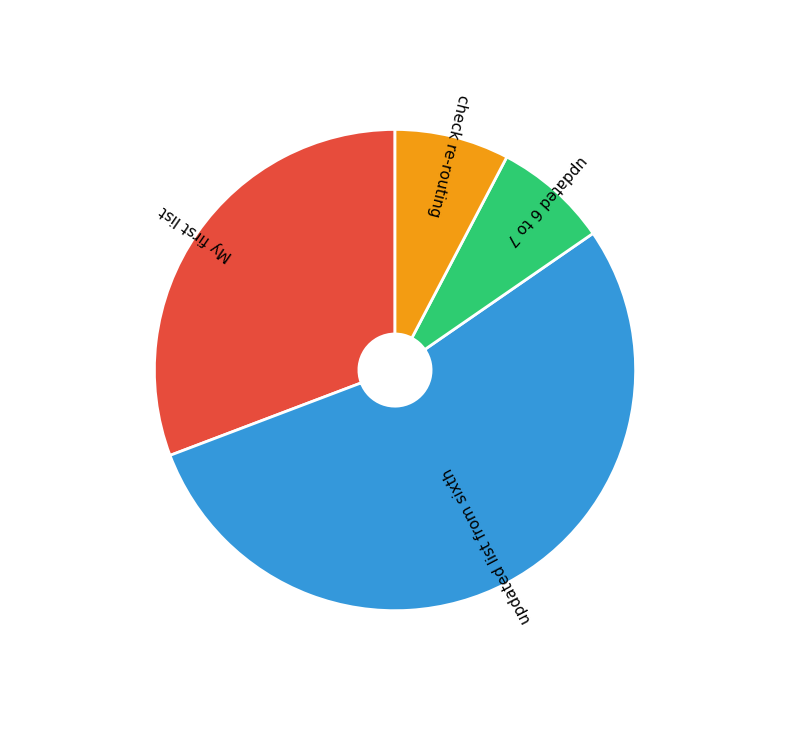

Combined, do check re-routing and updated list from sixth account for over 50%?

Yes